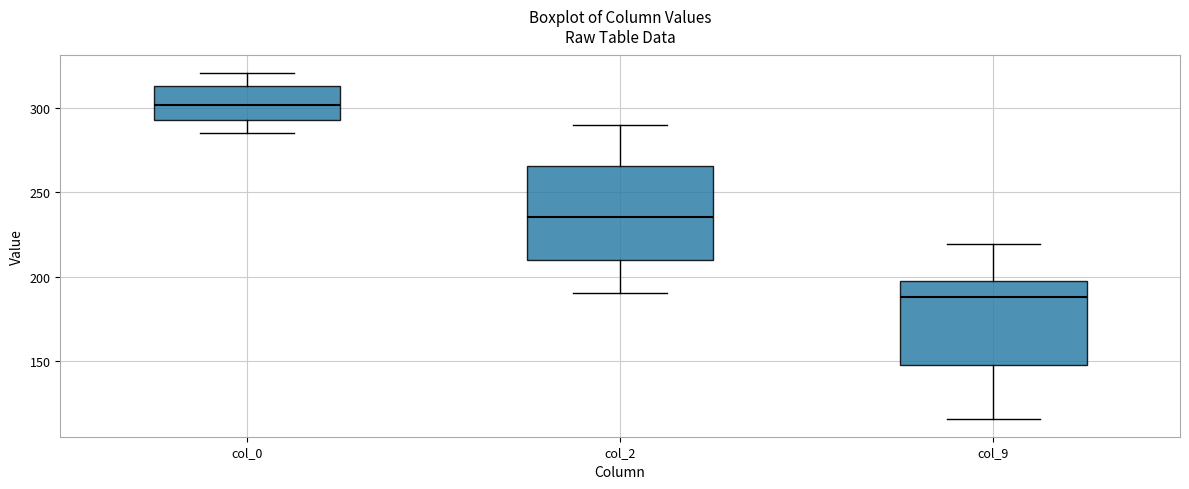

Where does the upper whisker of the box for col_0 end on the y-axis? The values are not printed on the chart, so give them approximately, as read against the axis.

320